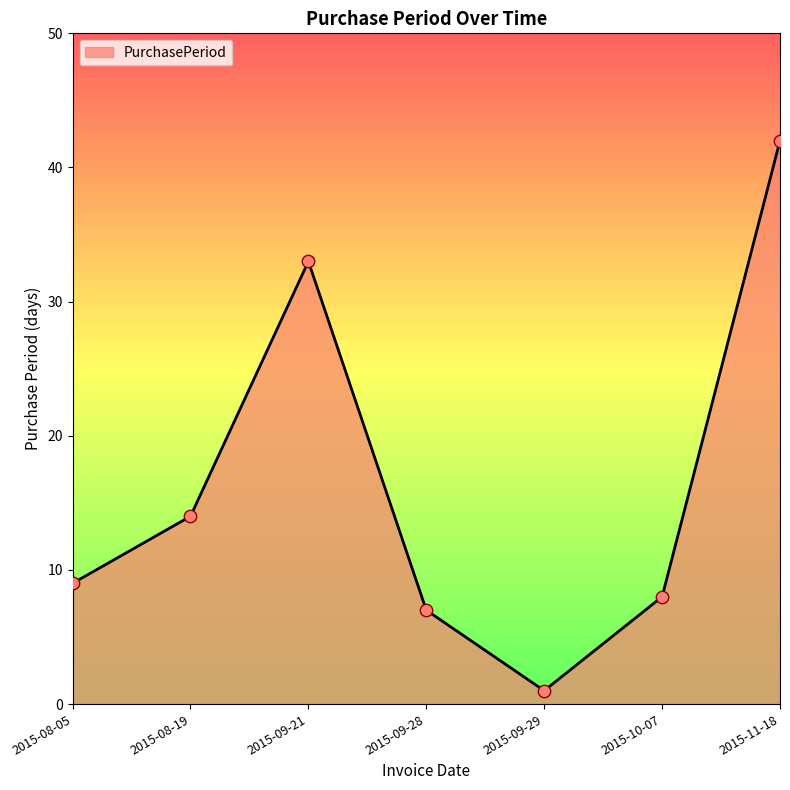

Between 2015-09-21 and 2015-08-19, which is larger?

2015-09-21